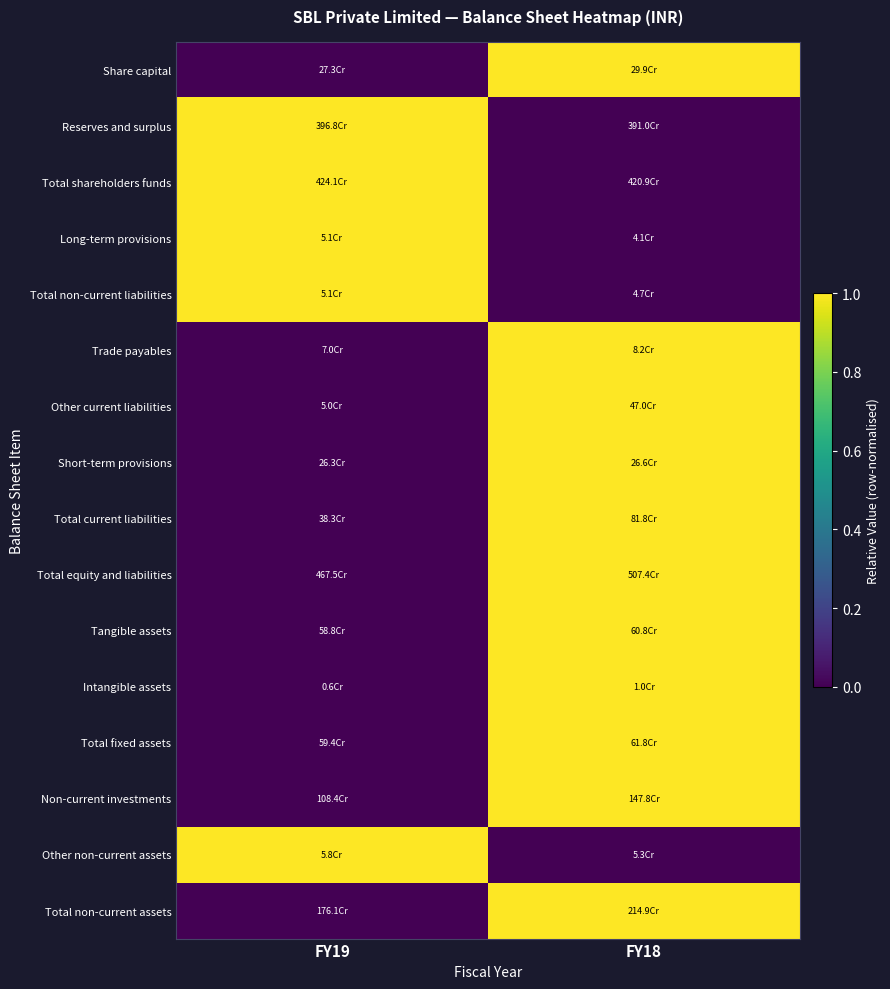

At which category does the chart reach its peak across all series?

FY18